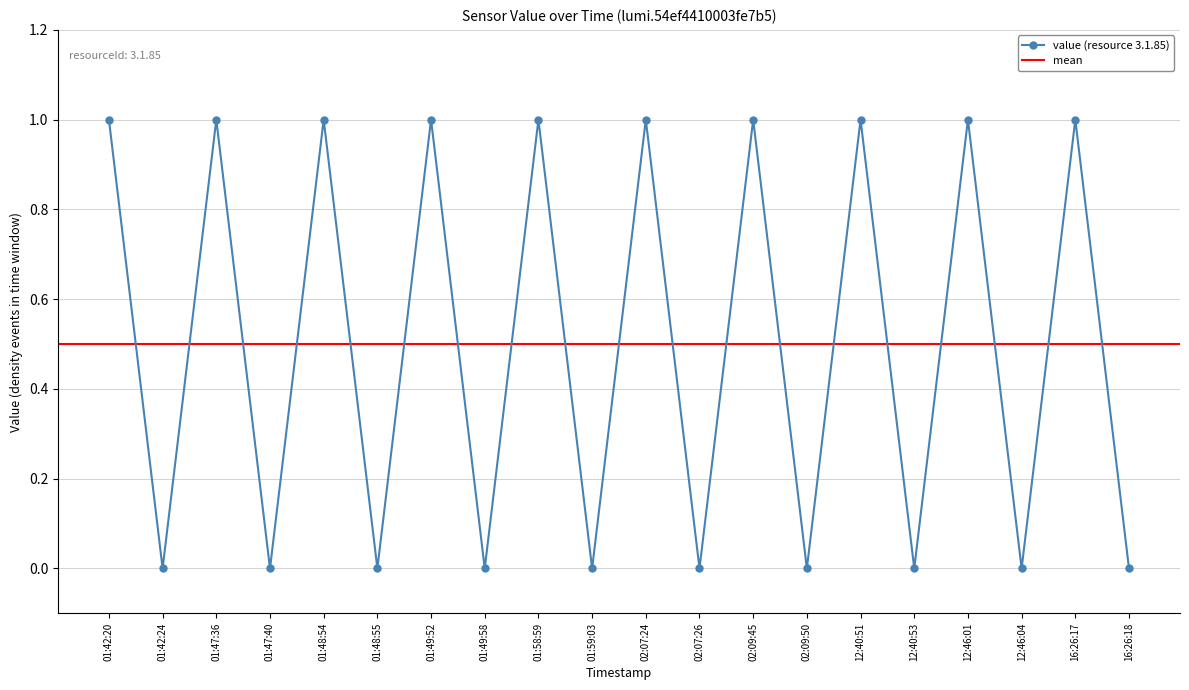

What is the change in value from 01:48:55 to 01:58:59?

+1